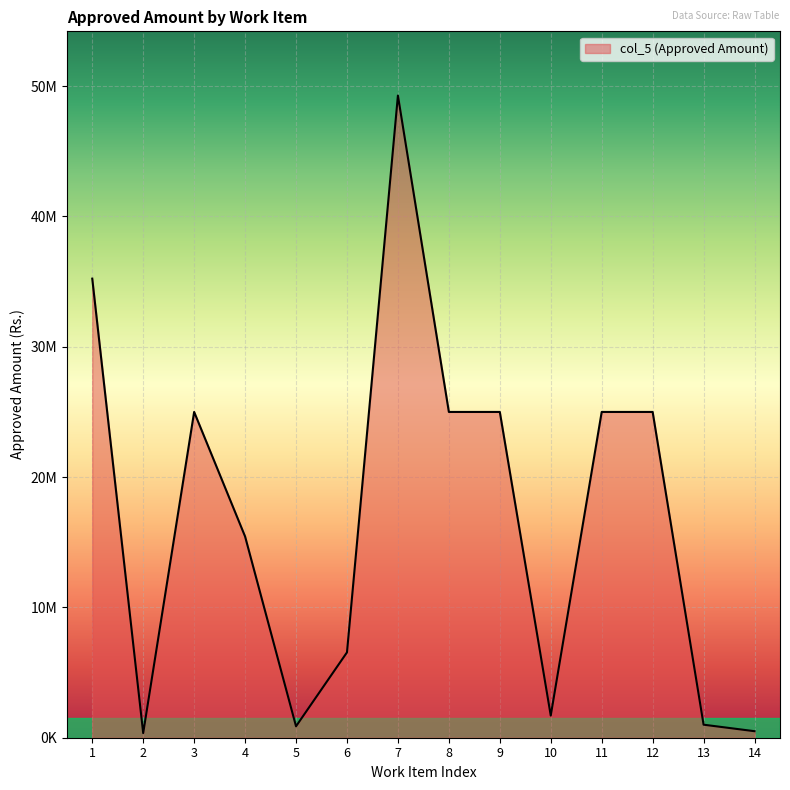

Read the value at 10.

1700000